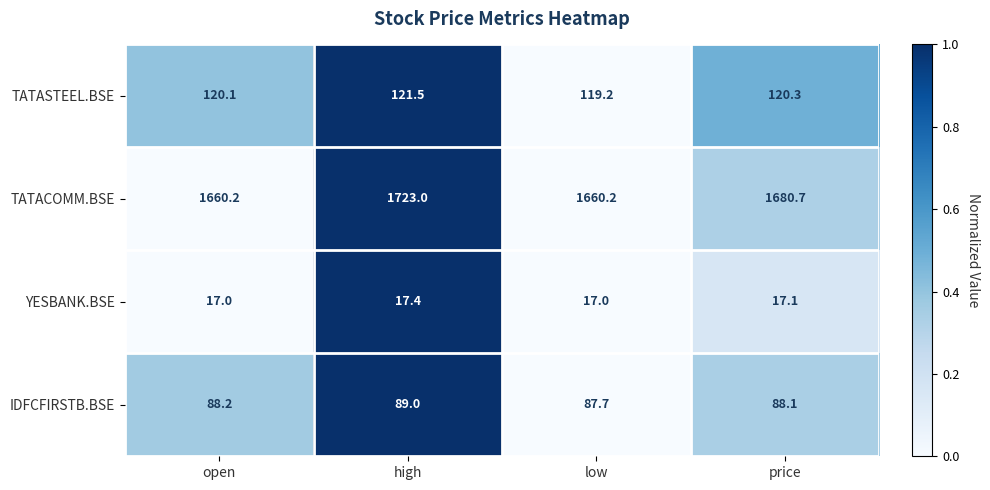

What is the average value of the TATACOMM.BSE series?

1681.0